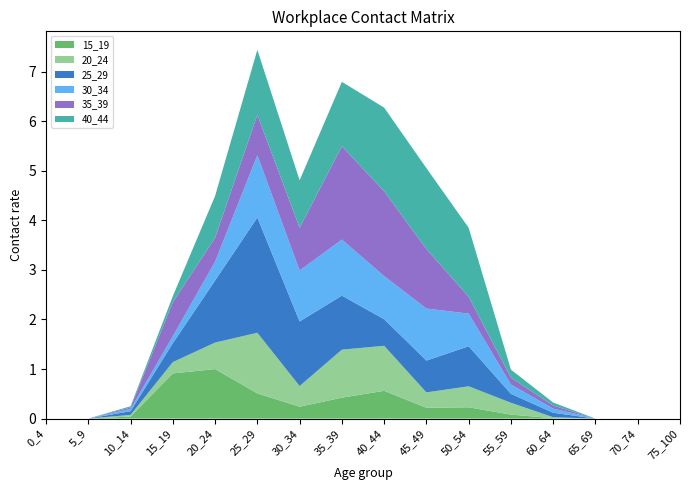

Reading left to right, what are all the values shown in this chart?

15_19: 0.0	0.0	0.0	0.9	1.0	0.5	0.2	0.4	0.6	0.2	0.2	0.1	0.0	0.0	0.0	0.0
20_24: 0.0	0.0	0.0	0.2	0.5	1.2	0.4	1.0	0.9	0.3	0.4	0.2	0.0	0.0	0.0	0.0
25_29: 0.0	0.0	0.1	0.4	1.3	2.3	1.3	1.1	0.5	0.6	0.8	0.2	0.1	0.0	0.0	0.0
30_34: 0.0	0.0	0.0	0.1	0.4	1.3	1.0	1.1	0.9	1.0	0.7	0.2	0.1	0.0	0.0	0.0
35_39: 0.0	0.0	0.0	0.7	0.5	0.8	0.9	1.9	1.7	1.2	0.3	0.1	0.1	0.0	0.0	0.0
40_44: 0.0	0.0	0.0	0.1	0.8	1.3	1.0	1.3	1.7	1.6	1.4	0.2	0.1	0.0	0.0	0.0